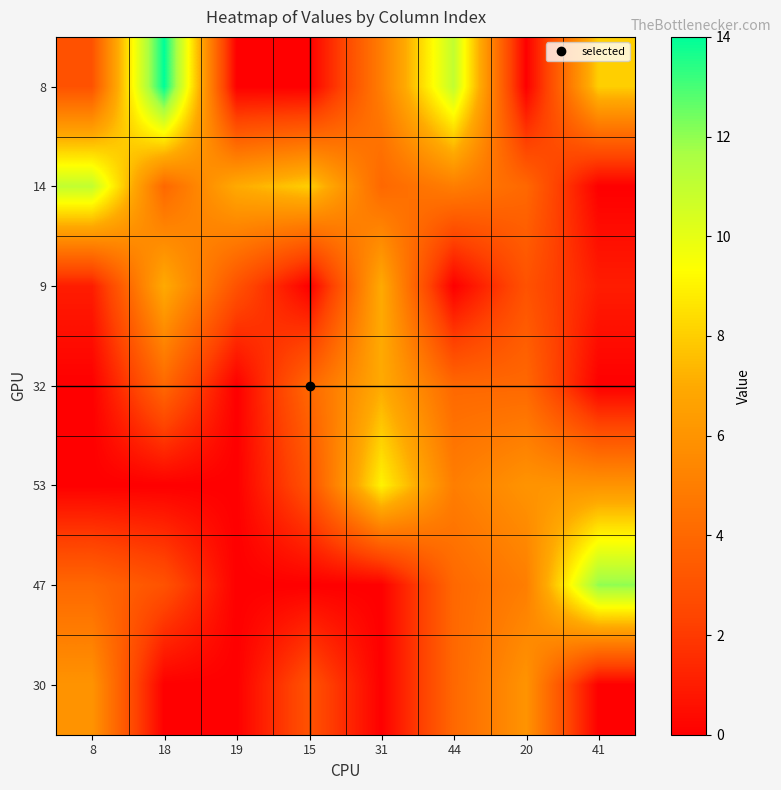

Between 31 and 20, which is larger?

31